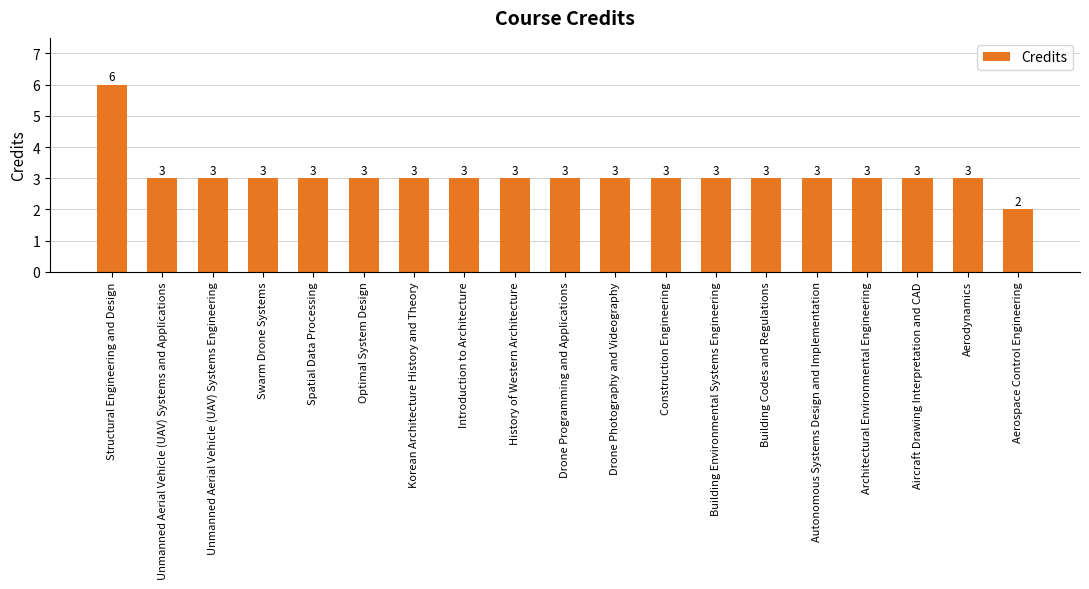

The chart shows a value of 3 at Autonomous Systems Design and Implementation. True or false?

True